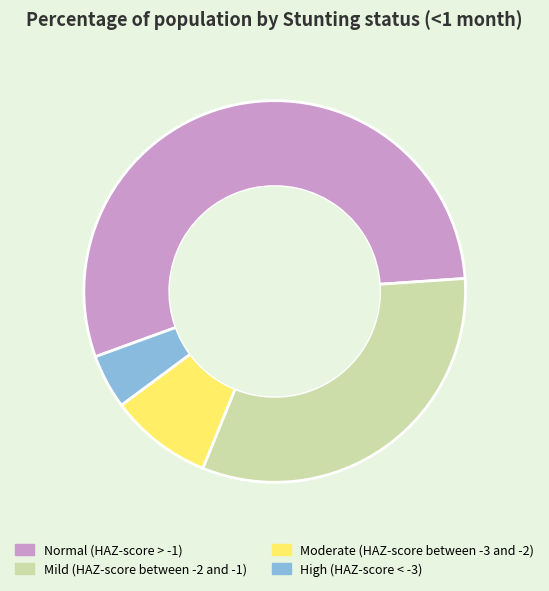

Which category has the biggest portion of the pie?

Normal (HAZ-score > -1)